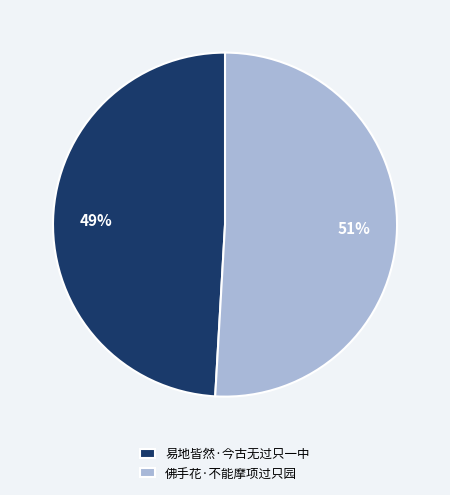

Does any single category account for the majority?

Yes